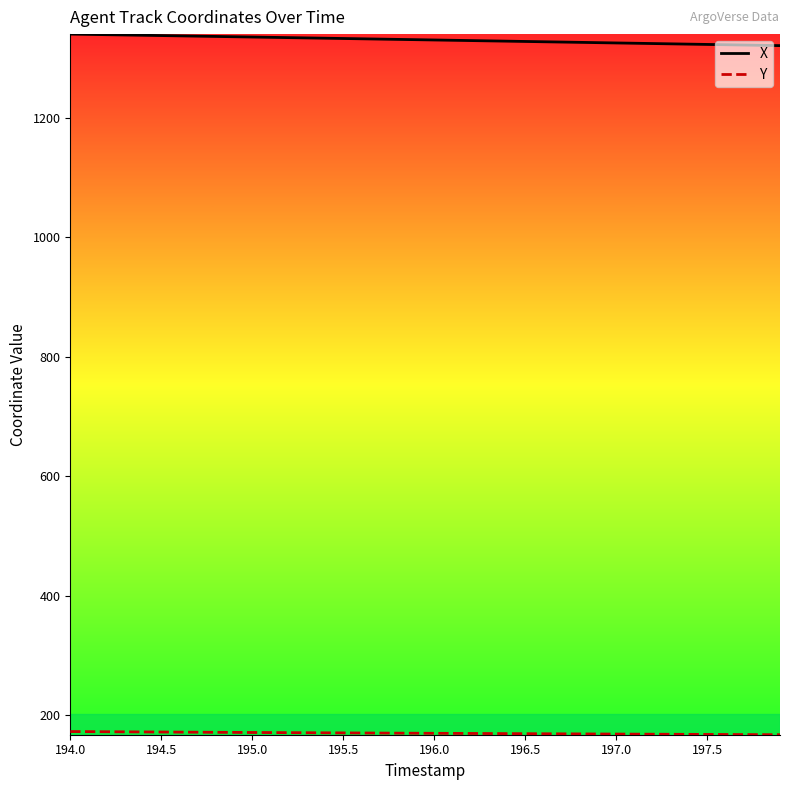

What is the smallest value displayed?

167.3